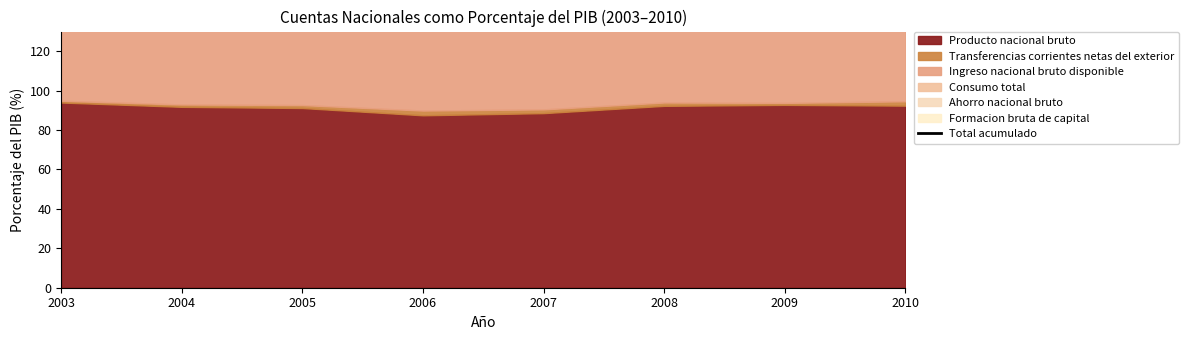

Is it true that the value at 2006 is 289.6?

True